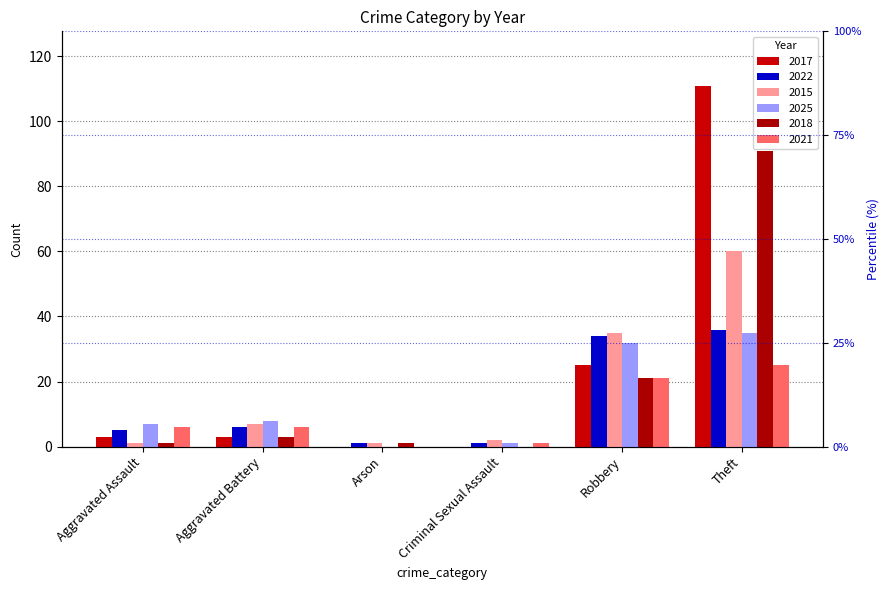

Reading right to left, list all the values displayed in this chart.

2017: Theft=111	Robbery=25	Criminal Sexual Assault=0	Arson=0	Aggravated Battery=3	Aggravated Assault=3
2022: Theft=36	Robbery=34	Criminal Sexual Assault=1	Arson=1	Aggravated Battery=6	Aggravated Assault=5
2015: Theft=60	Robbery=35	Criminal Sexual Assault=2	Arson=1	Aggravated Battery=7	Aggravated Assault=1
2025: Theft=35	Robbery=32	Criminal Sexual Assault=1	Arson=0	Aggravated Battery=8	Aggravated Assault=7
2018: Theft=91	Robbery=21	Criminal Sexual Assault=0	Arson=1	Aggravated Battery=3	Aggravated Assault=1
2021: Theft=25	Robbery=21	Criminal Sexual Assault=1	Arson=0	Aggravated Battery=6	Aggravated Assault=6